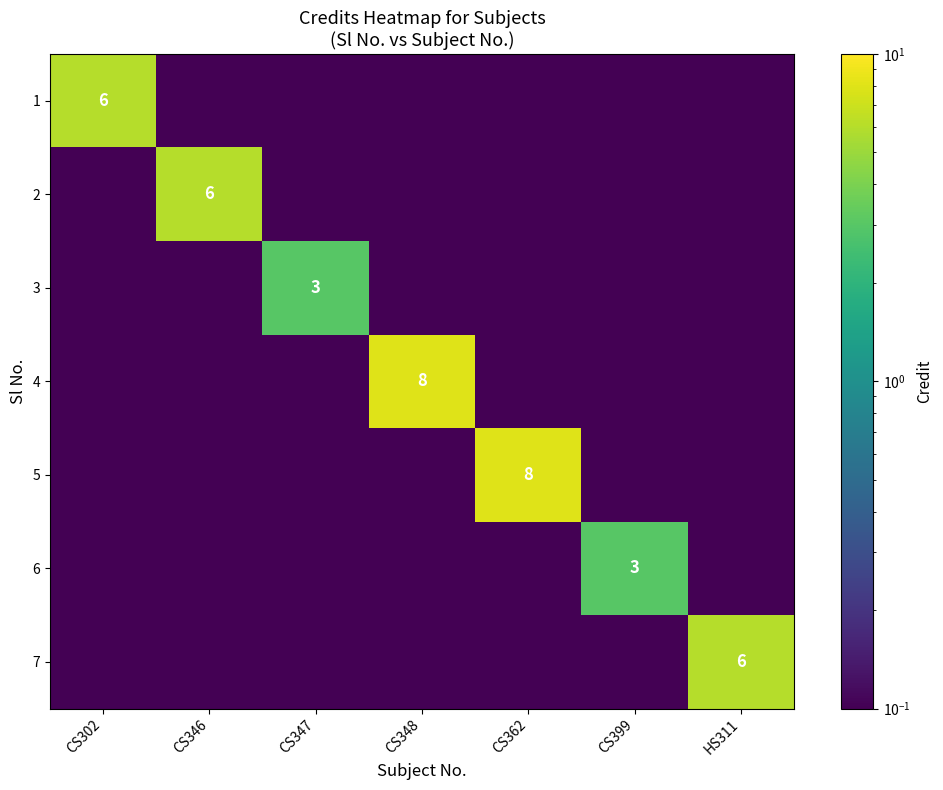

What is the sum of all 1 values?

6.0